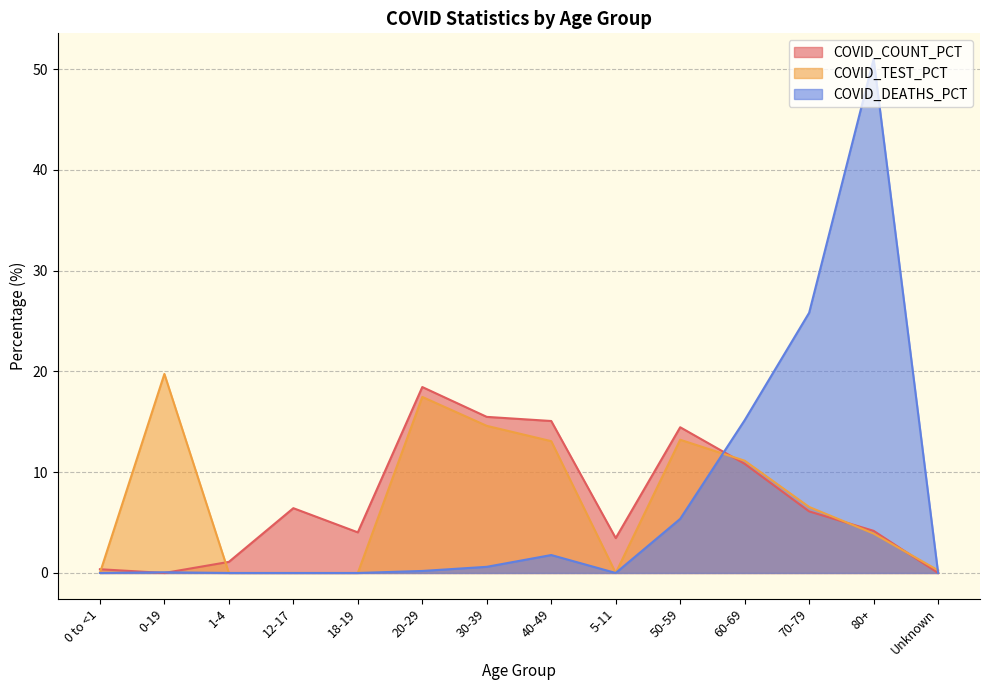

How many interior local peaks does the COVID_DEATHS_PCT series have?

3